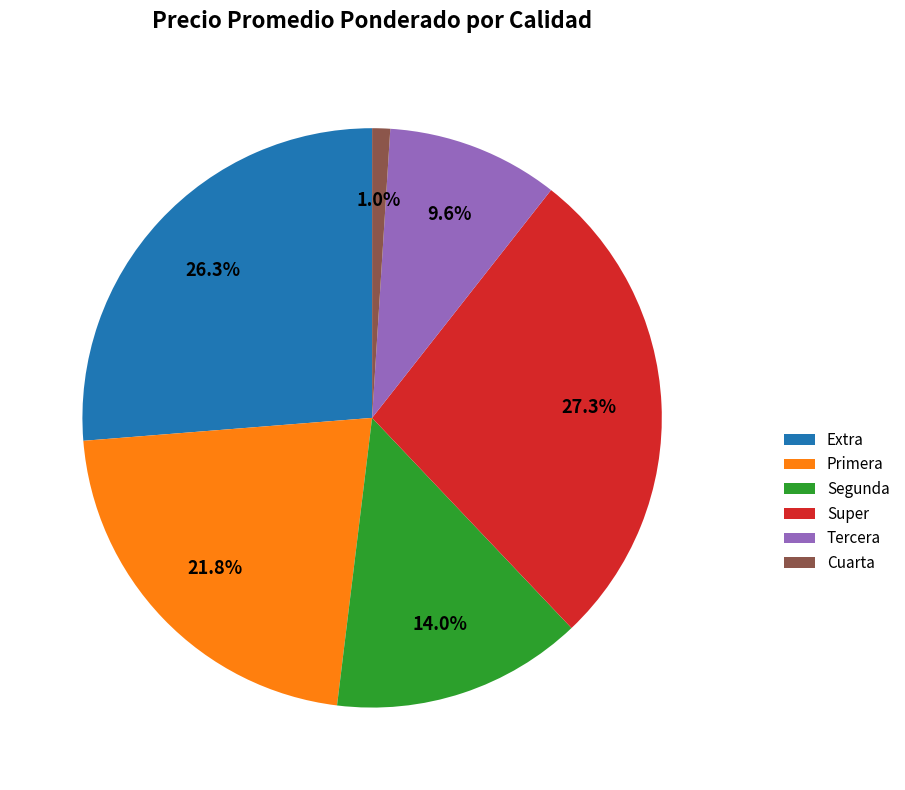

Is the sum of Super and Segunda greater than half?

No